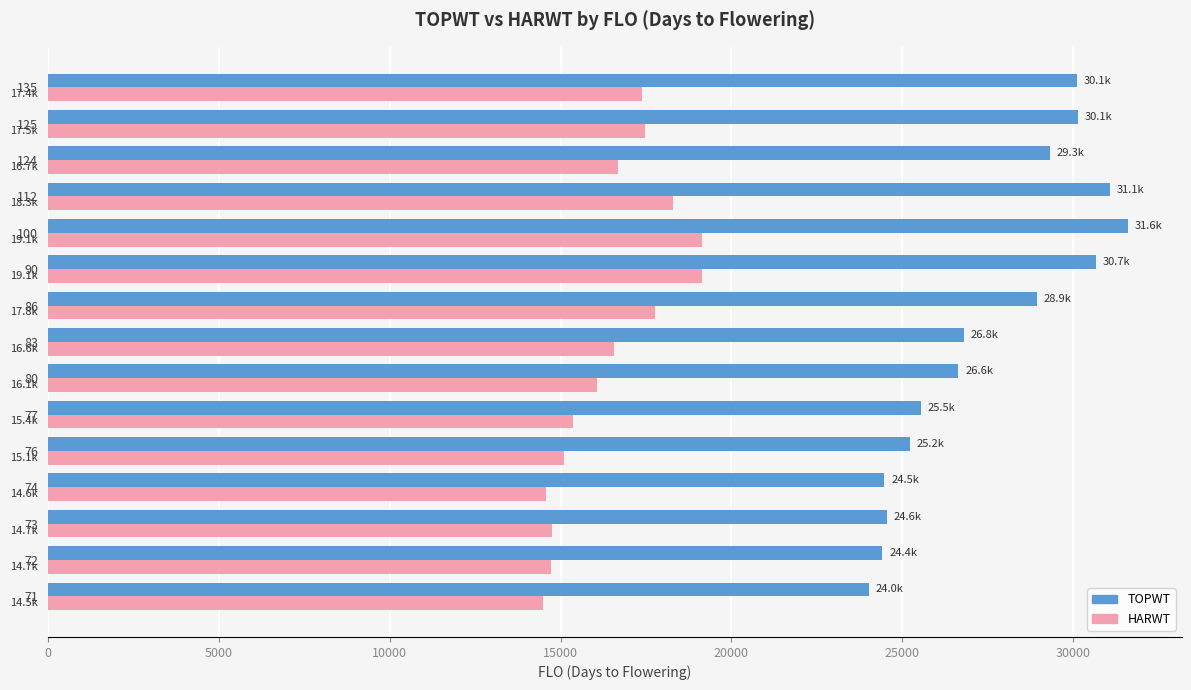

What is the sum of all HARWT values?

247524.7